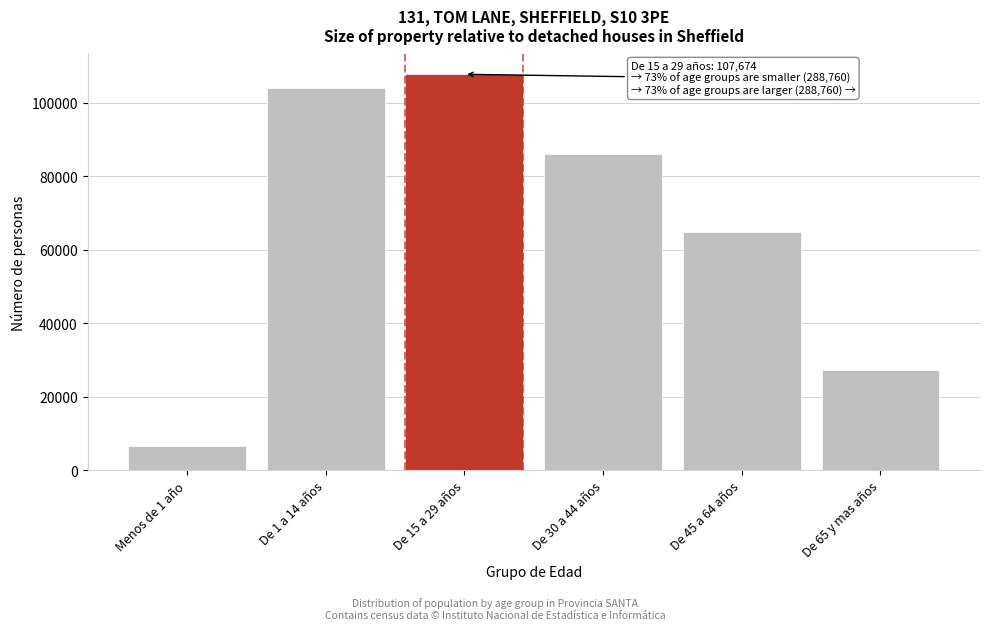

Reading left to right, list all the values displayed in this chart.

6705	103981	107674	86112	64741	27221